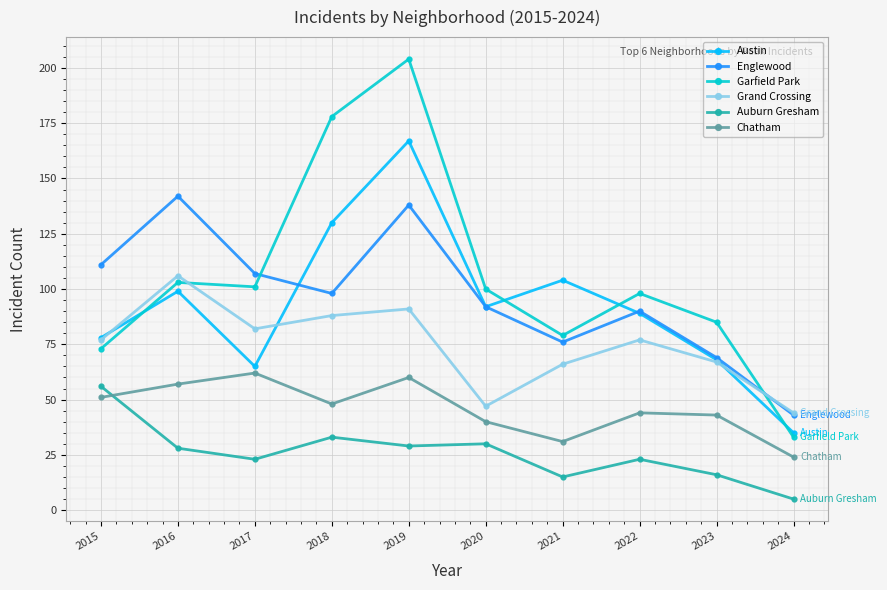

True or false: Chatham and Auburn Gresham cross at least once.

True